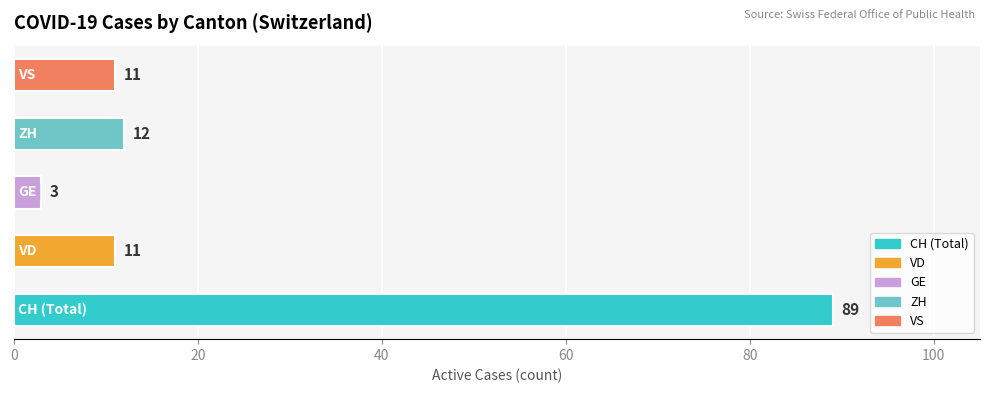

What is the difference between the maximum and second lowest values?

78